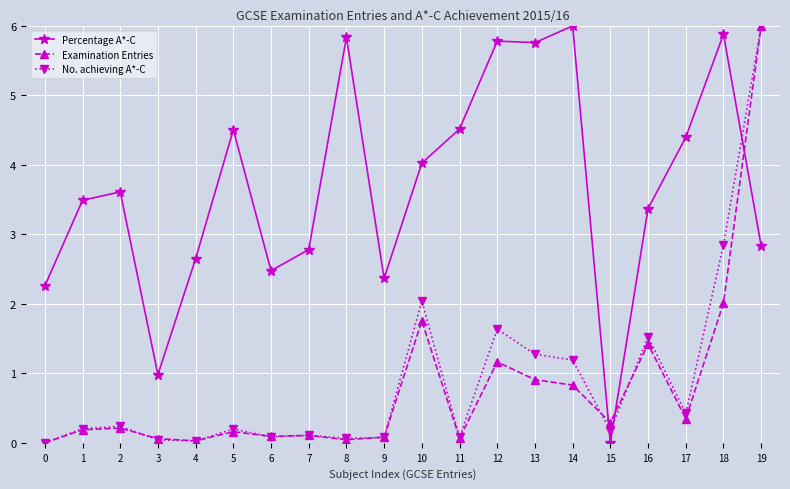

What is the maximum value for Percentage A*-C?

6.0